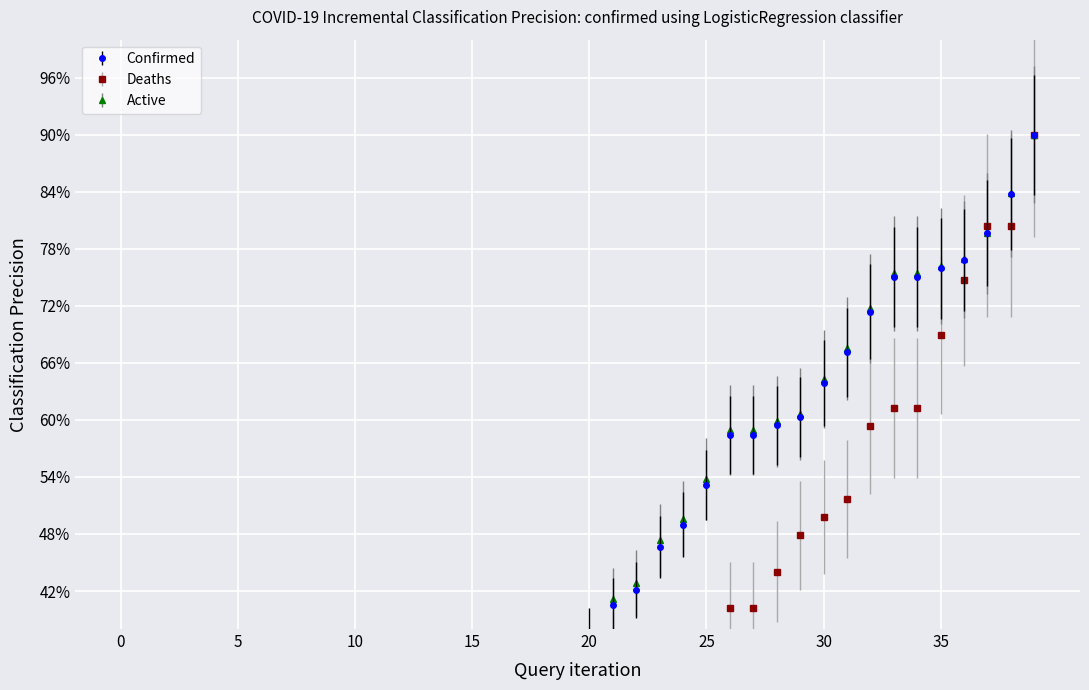

Reading left to right, extract all data points from this chart.

Confirmed: 3.4	4.3	4.7	5.3	6.5	8.7	9.7	10.9	11.2	13.3	13.3	19.1	19.1	23.4	26.3	27.3	27.3	30.1	32.5	34.9	37.5	40.5	42.1	46.6	49.0	53.2	58.4	58.4	59.4	60.3	63.9	67.1	71.4	75.0	75.0	76.0	76.8	79.7	83.7	90.0
Deaths: 0.0	0.0	0.0	0.0	0.0	1.9	1.9	1.9	3.8	3.8	3.8	5.7	5.7	7.7	11.5	11.5	7.7	13.4	13.4	13.4	17.2	17.2	17.2	21.1	26.8	32.6	40.2	40.2	44.0	47.9	49.8	51.7	59.4	61.3	61.3	68.9	74.7	80.4	80.4	90.0
Active: 0.0	0.0	0.0	0.0	0.0	0.0	0.0	0.0	0.0	0.0	0.0	0.0	0.0	0.0	0.0	0.0	0.0	0.0	0.0	0.0	0.0	41.2	42.8	47.3	49.6	53.8	59.0	59.0	59.9	60.7	64.3	67.5	71.7	75.4	75.4	76.2	76.9	79.6	83.8	90.0